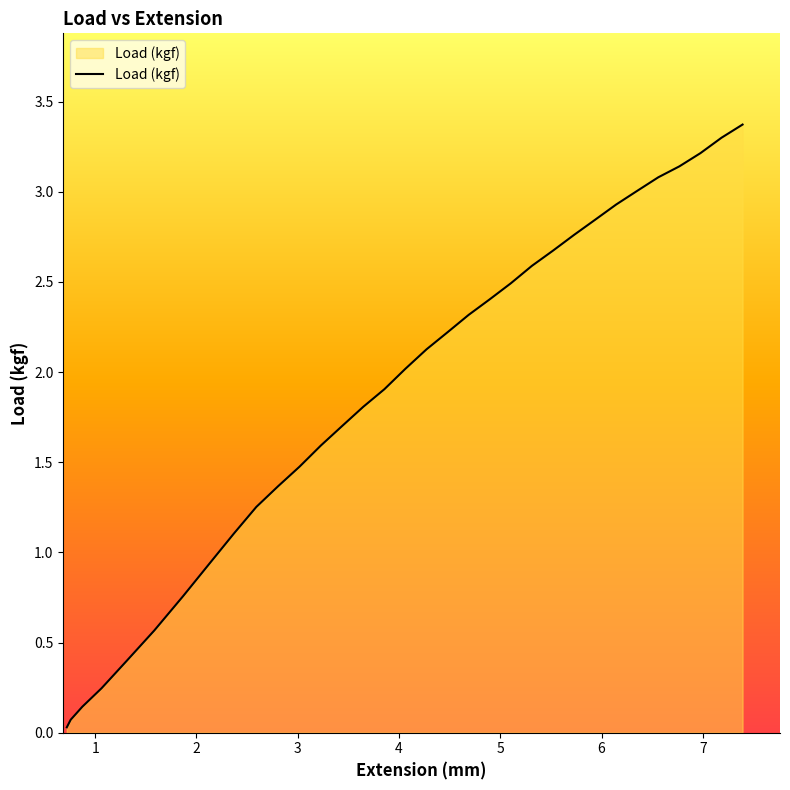

How many lines are shown in the chart?

1